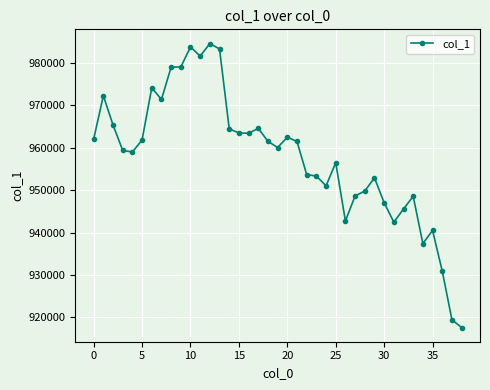

What is the average value?

957850.7